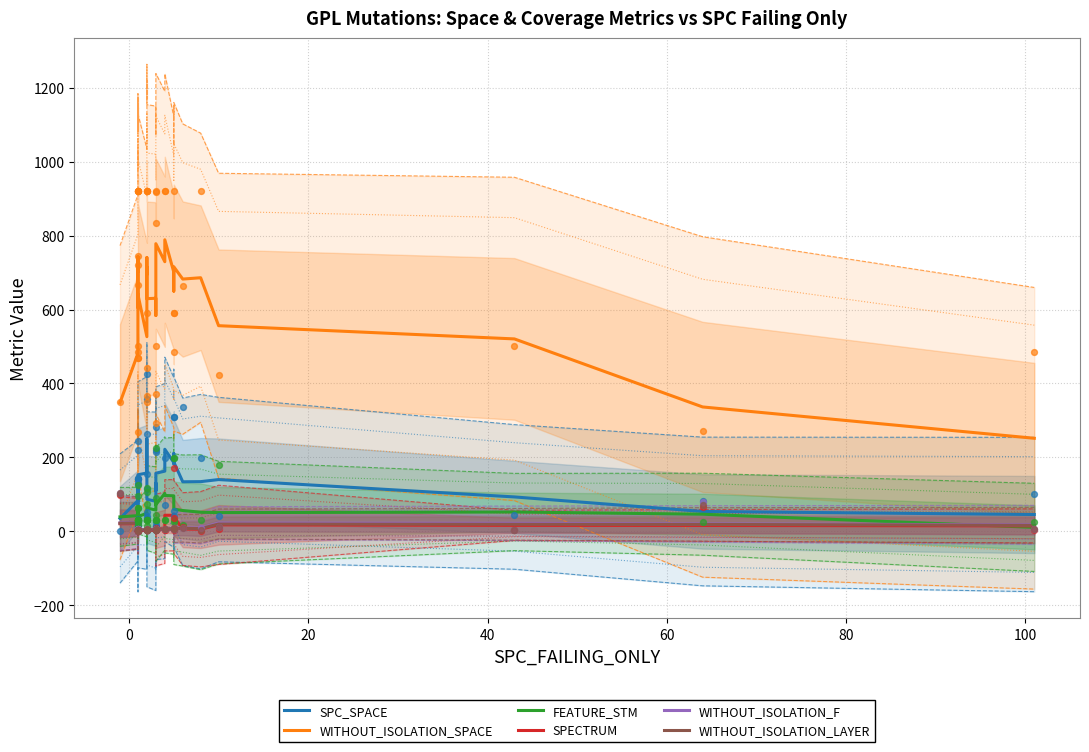

What is the total value across all series at 0?

672.4